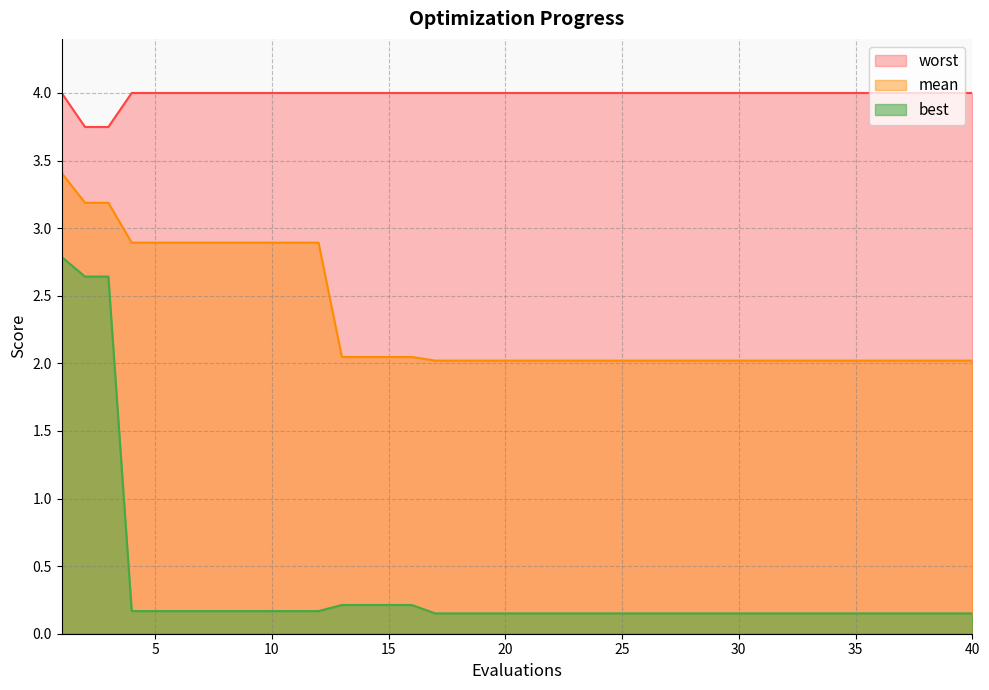

At which label is best closest to 1?

13